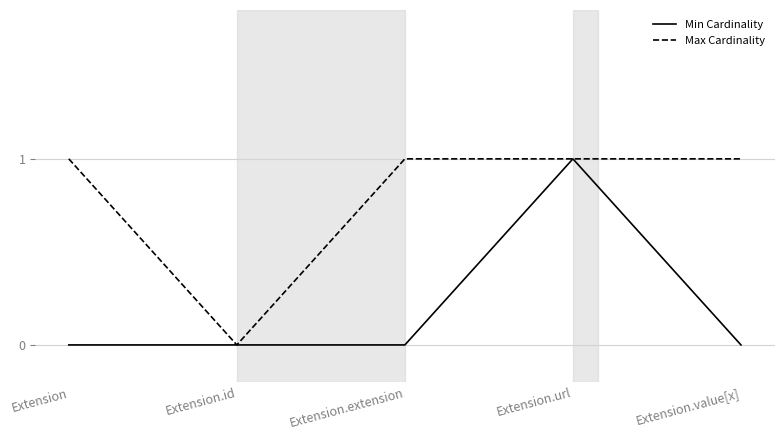

Does the chart display data point markers on the line(s)?

No